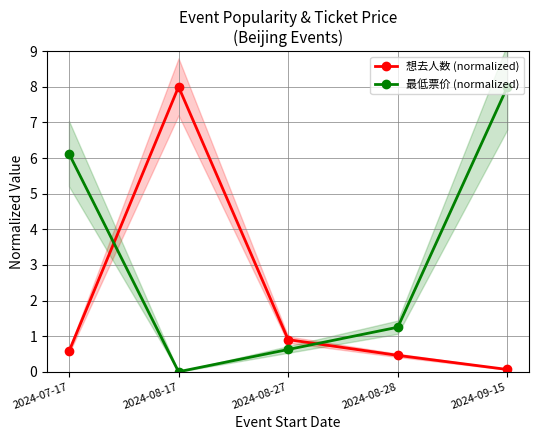

The 最低票价 (normalized) series shows 9.9 at 2024-07-17. True or false?

False